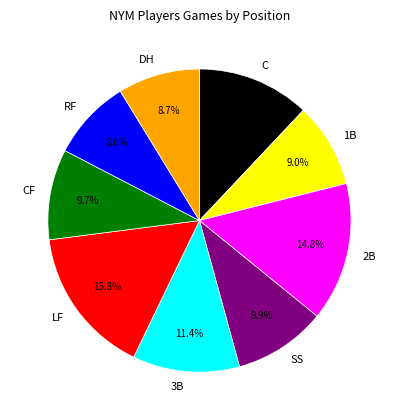

Between 2B and LF, which is larger?

LF